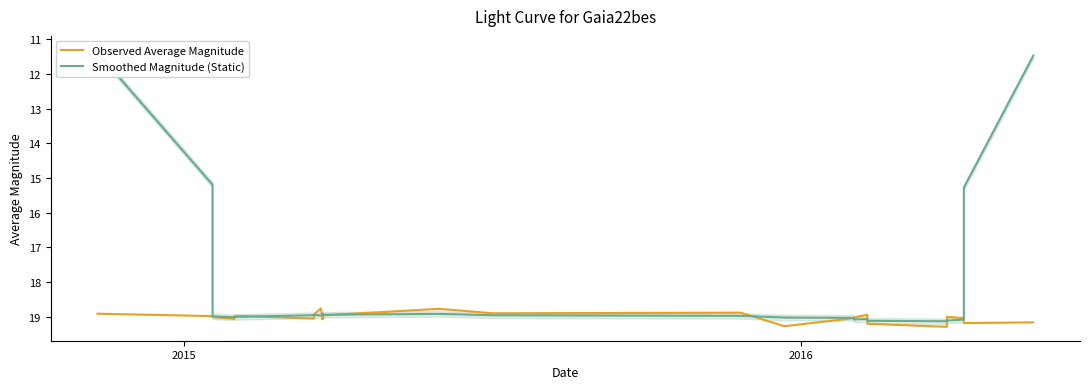

Is the value of Observed Average Magnitude at 15 greater than the value of Smoothed Magnitude (Static) at 8?

Yes